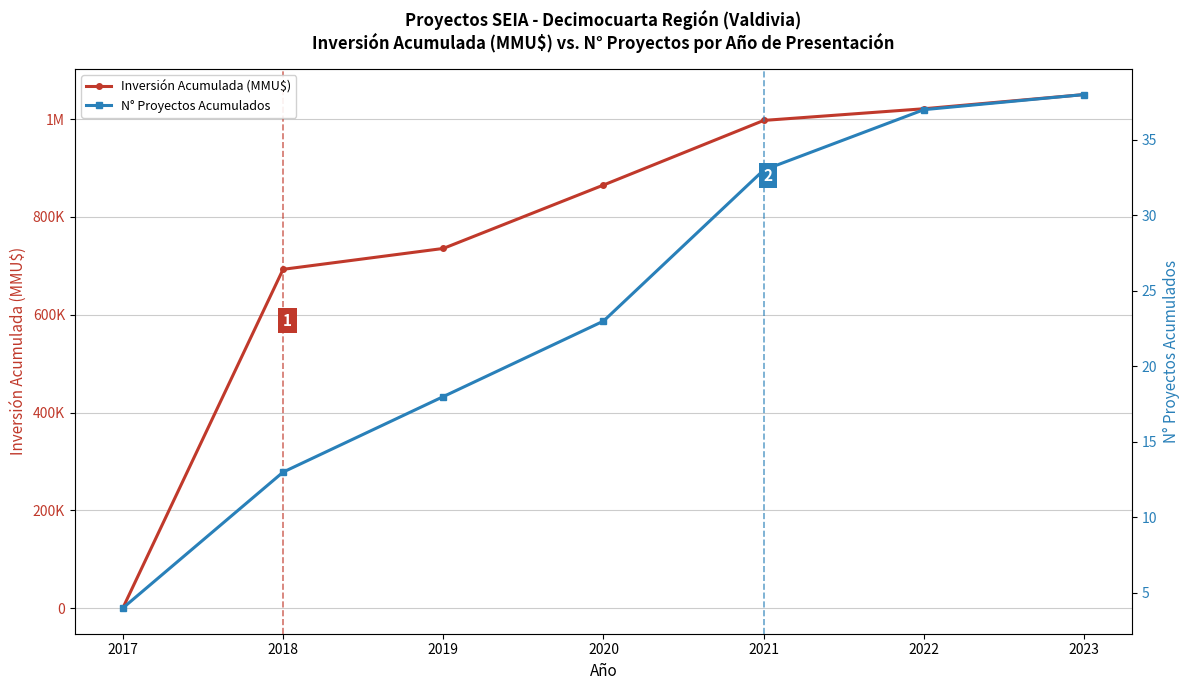

True or false: N° Proyectos Acumulados and Inversión Acumulada (MMU$) cross at least once.

False